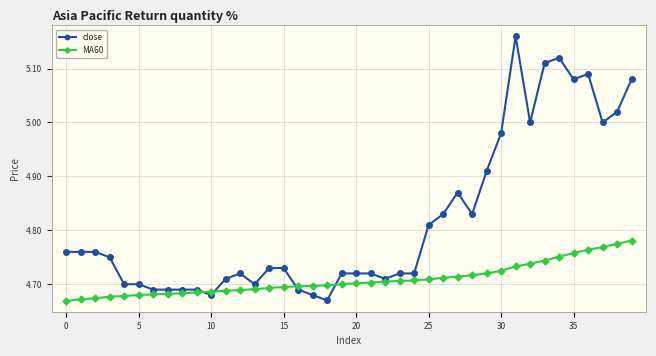

Count the MA60 values in the range 4 to 5.

40